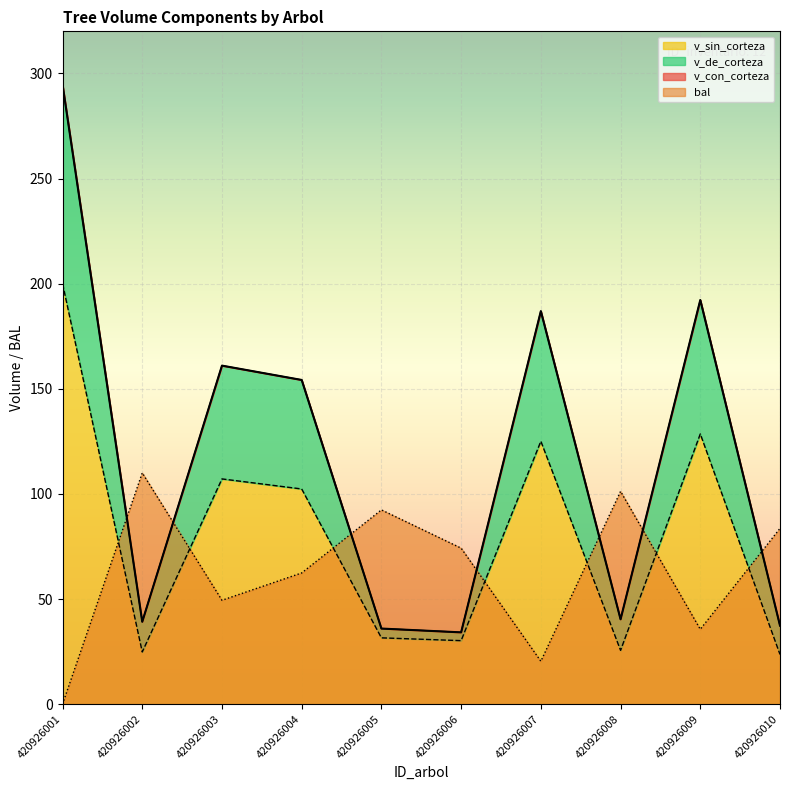

Rank the categories by v_con_corteza value from lowest to highest.

420926006, 420926005, 420926010, 420926002, 420926008, 420926004, 420926003, 420926007, 420926009, 420926001